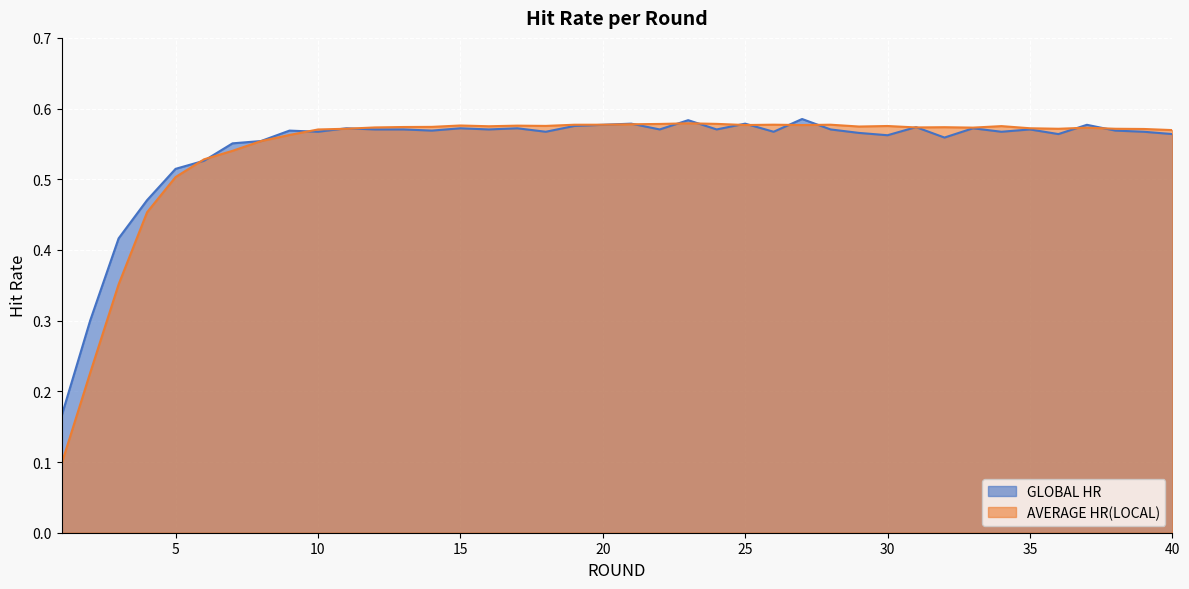

What is the value of the AVERAGE HR(LOCAL) point at the 20th from the left?

0.6